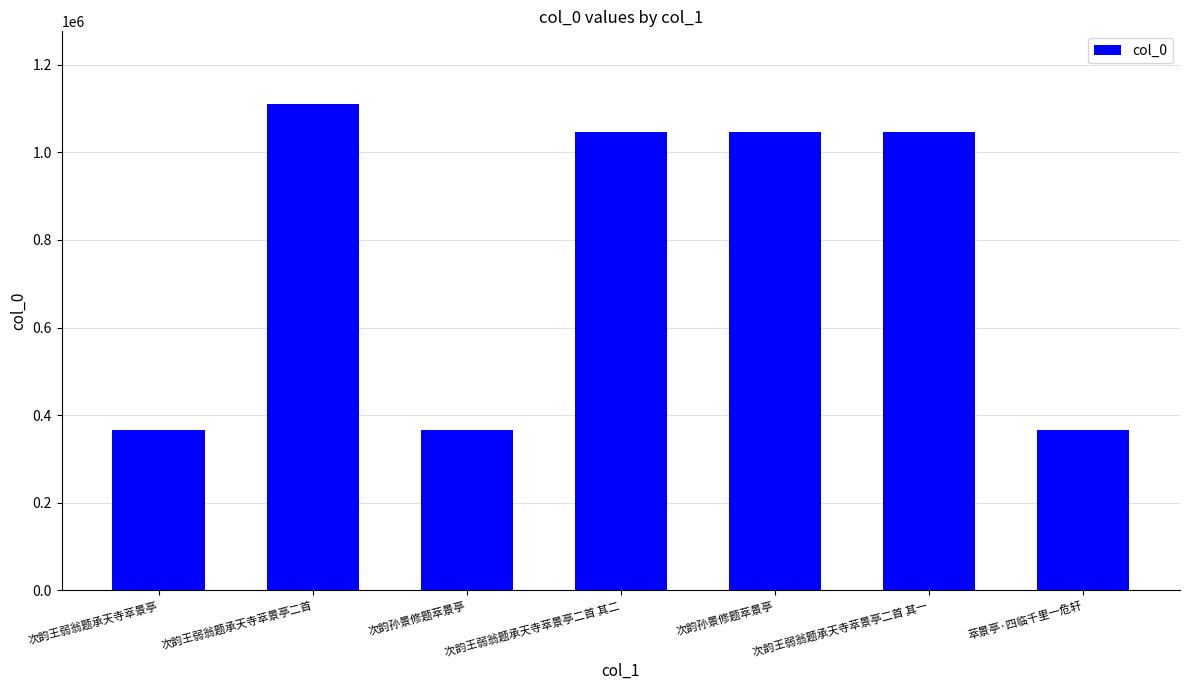

How many bars are there in total?

7